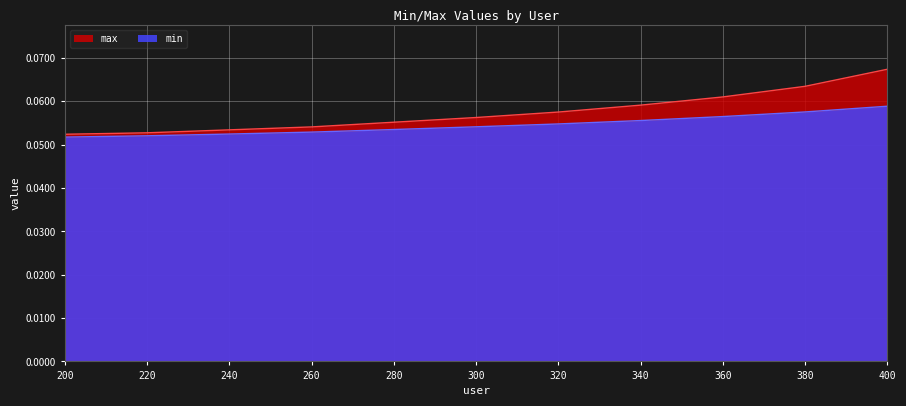

What is the sum of all min values?

0.6